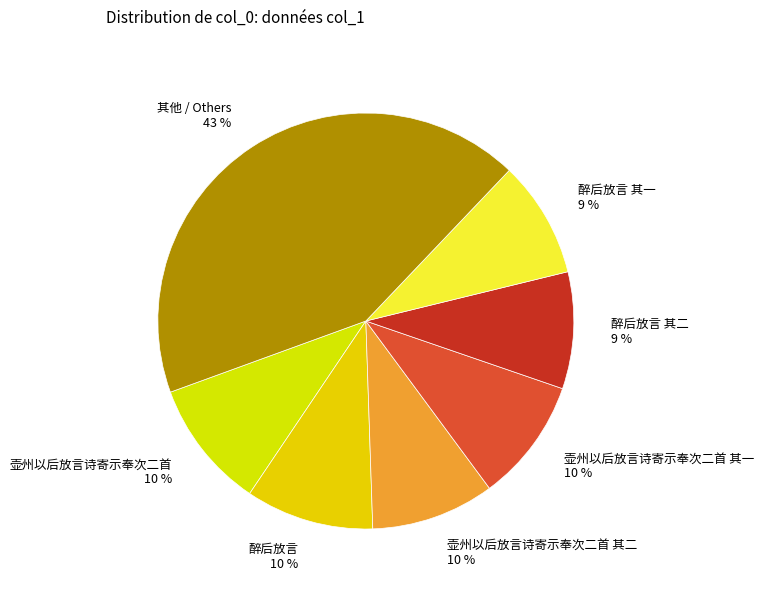

Count the number of slices in the pie.

7